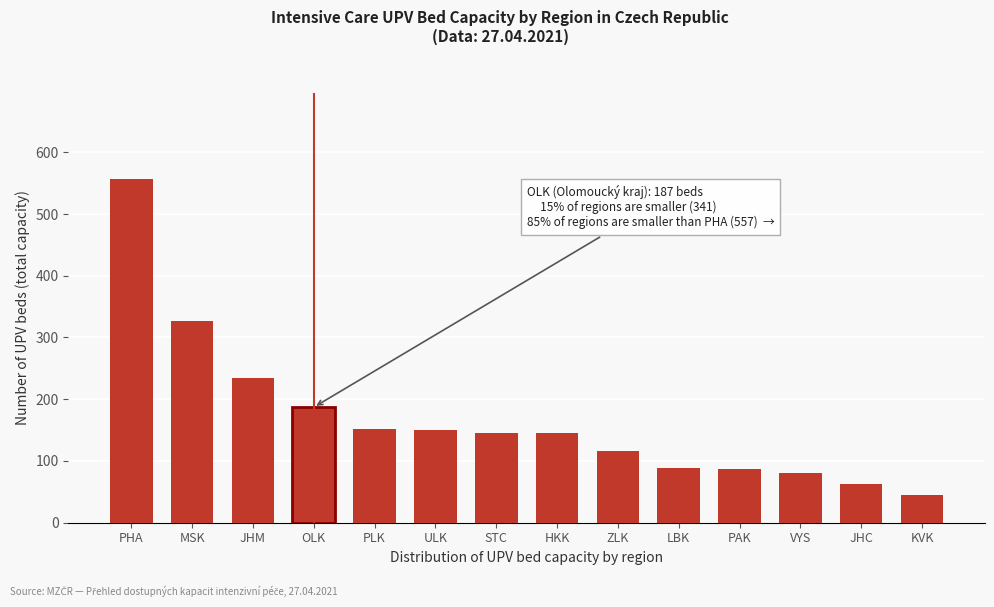

Which label corresponds to the largest value in the chart?

PHA